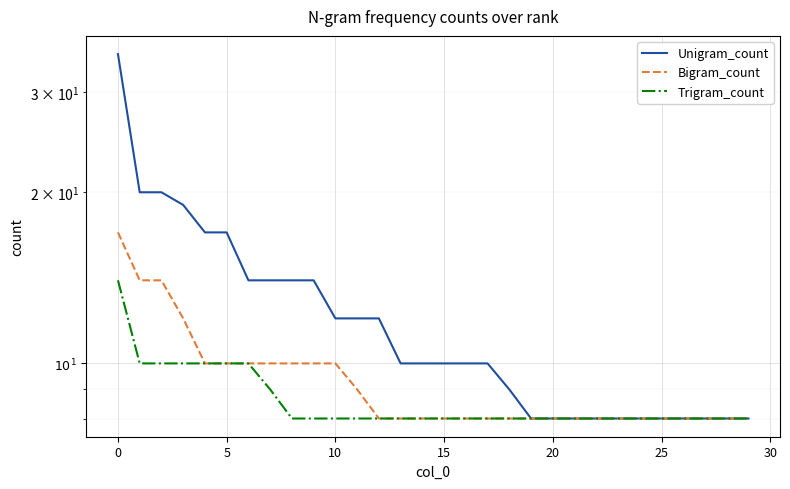

What is the sum of all Trigram_count values?

259